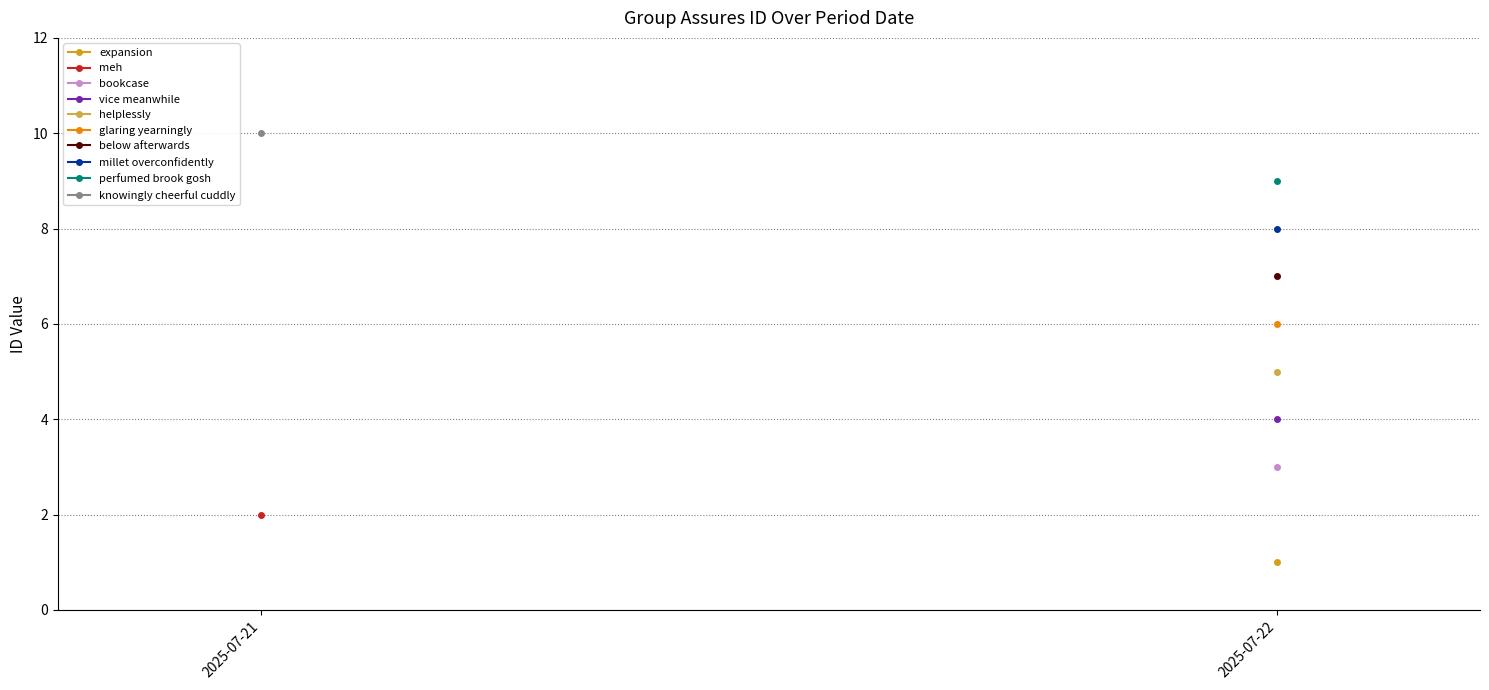

Between 2025-07-22 and 2025-07-21, which is larger?

2025-07-22